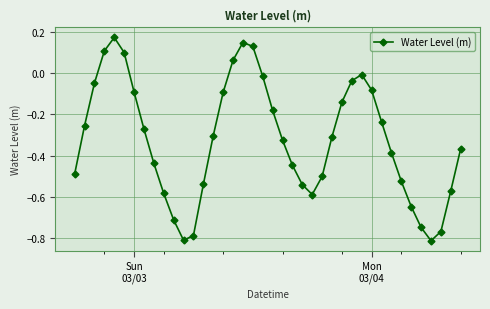

What is the difference between the second highest and second lowest values?

1.0